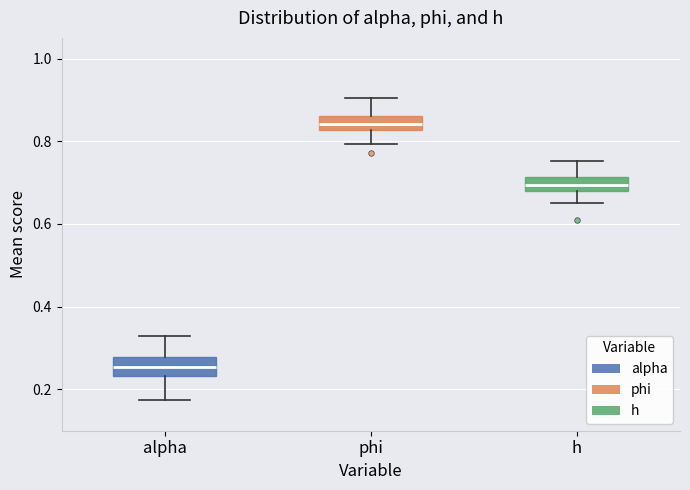

Reading left to right, read every box against the y-axis: the position of its median line, the range the box covers, and the ends of its whiskers. The values are not printed on the chart, so give them approximately, as read against the axis.

alpha: median 0.26, box 0.24 to 0.28, whiskers 0.18 to 0.32
phi: median 0.84, box 0.82 to 0.86, whiskers 0.80 to 0.90
h: median 0.70, box 0.68 to 0.72, whiskers 0.66 to 0.76